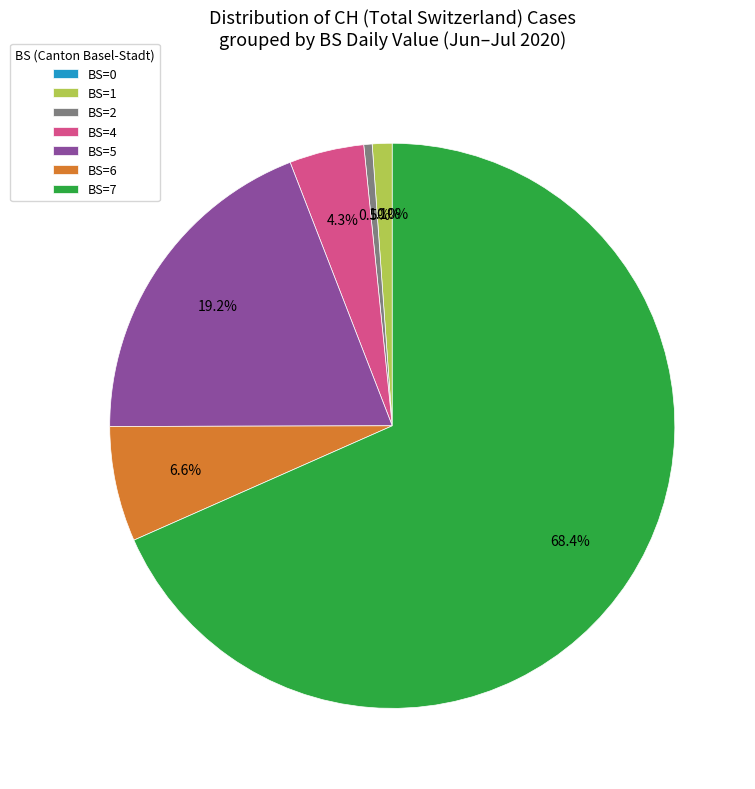

Between 29 and 23, which is larger?

29